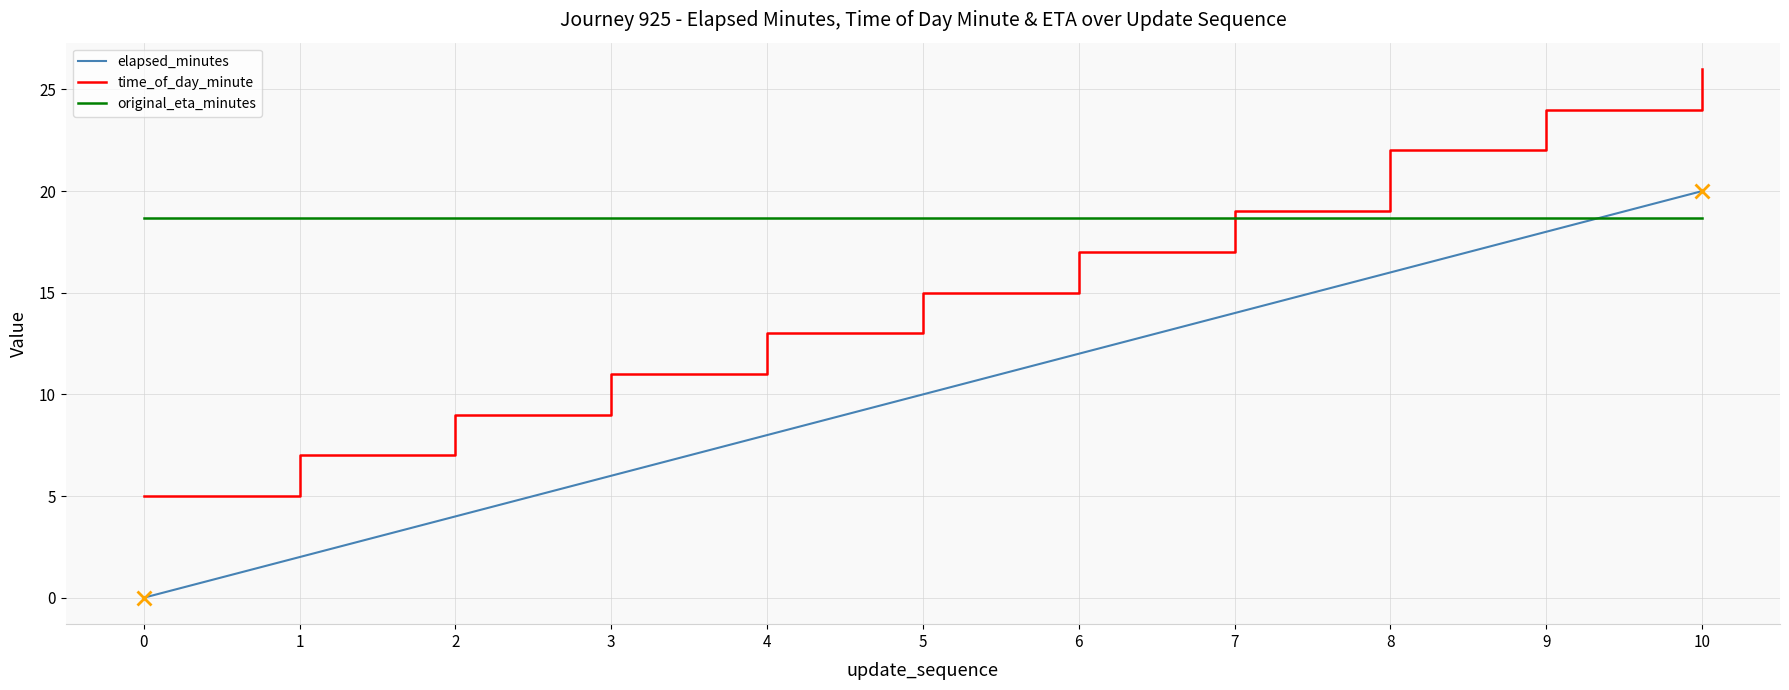

What value does the elapsed_minutes series have at 3?

6.0